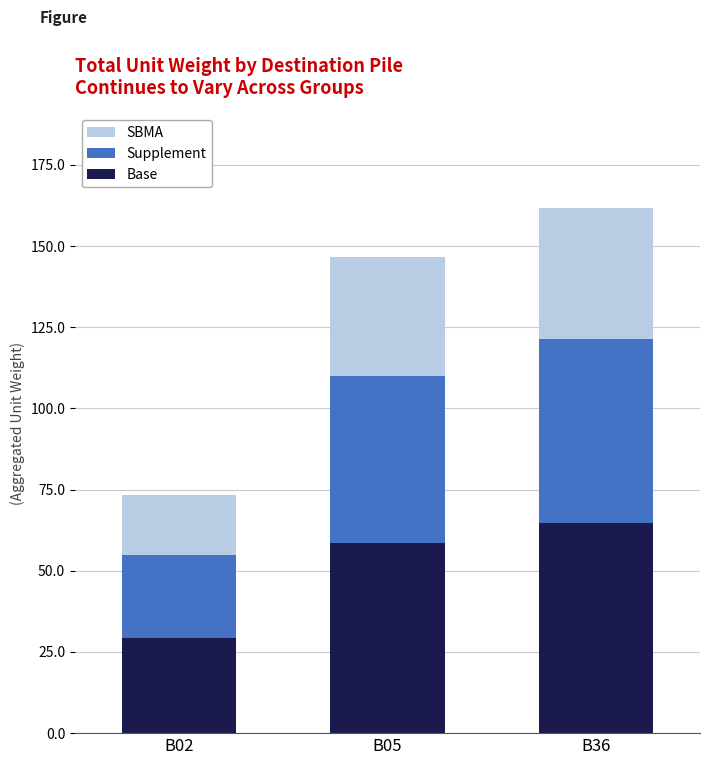

What is the total value across all series at B05?

146.6